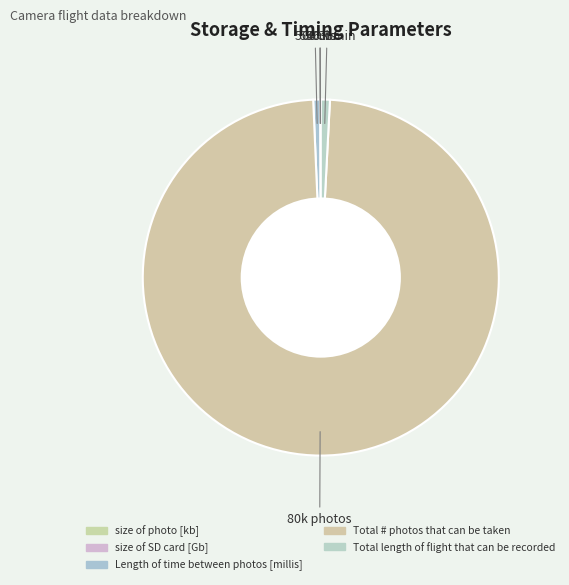

Is it true that Length of time between photos [millis] is 11% of the pie?

False